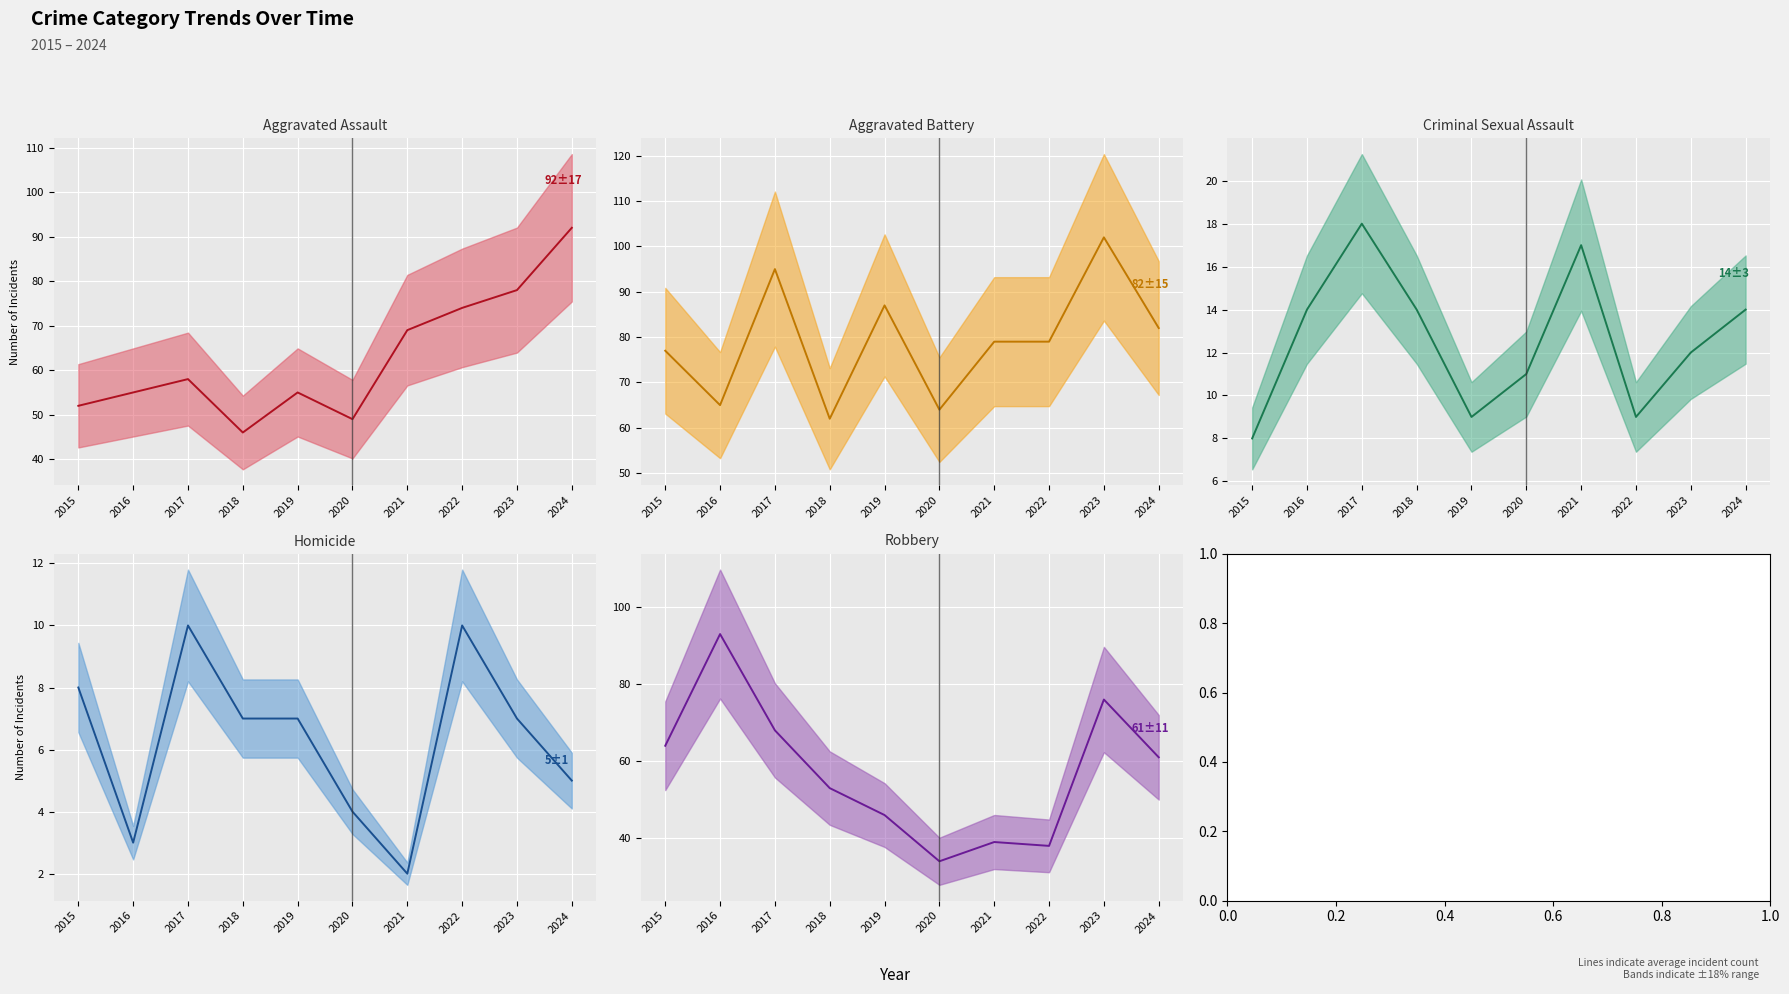

What is the spread (max minus min) of values at 2024?

87